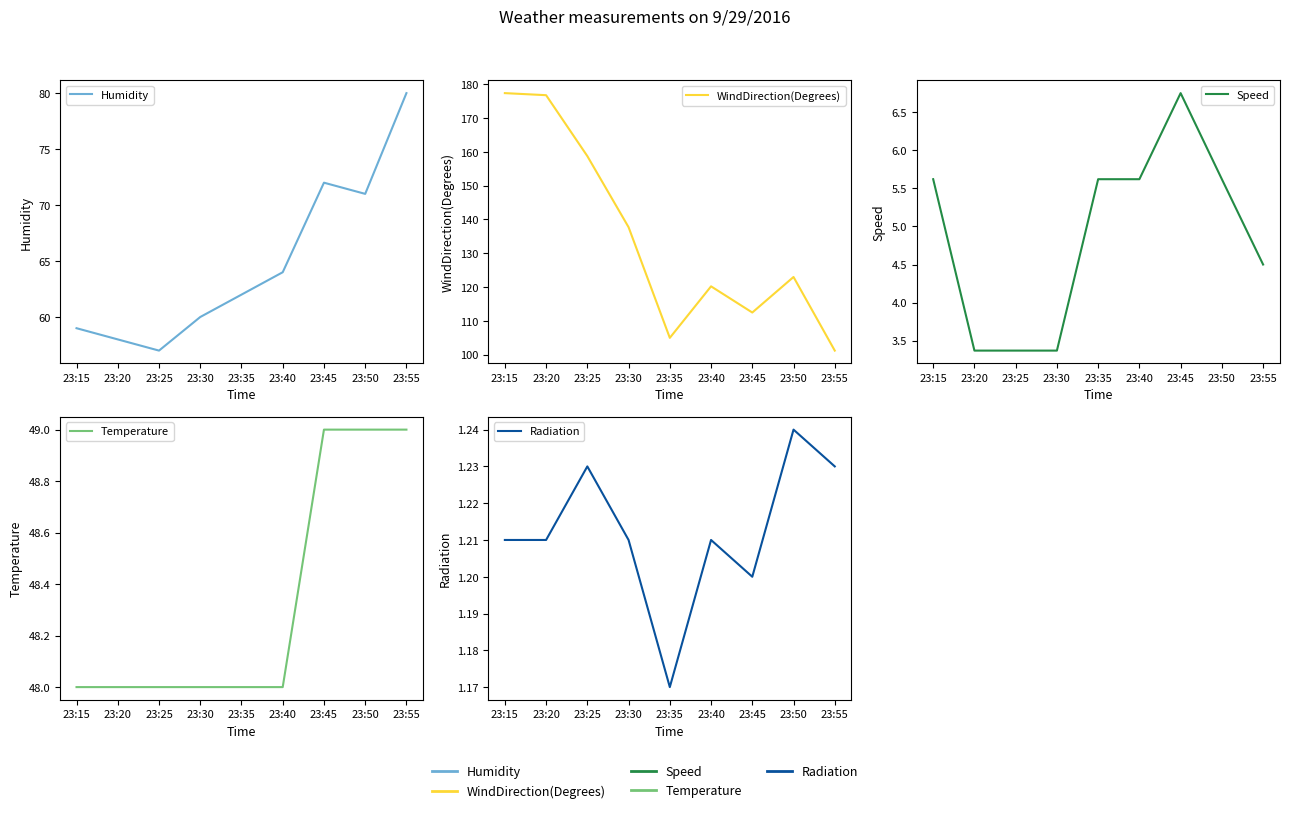

Reading right to left, transcribe all the data shown in this chart.

Humidity: 23:55=80.0	23:50=71.0	23:45=72.0	23:40=64.0	23:35=62.0	23:30=60.0	23:25=57.0	23:20=58.0	23:15=59.0
WindDirection(Degrees): 23:55=101.2	23:50=123.0	23:45=112.5	23:40=120.2	23:35=105.0	23:30=137.7	23:25=158.8	23:20=176.8	23:15=177.4
Speed: 23:55=4.5	23:50=5.6	23:45=6.8	23:40=5.6	23:35=5.6	23:30=3.4	23:25=3.4	23:20=3.4	23:15=5.6
Temperature: 23:55=49.0	23:50=49.0	23:45=49.0	23:40=48.0	23:35=48.0	23:30=48.0	23:25=48.0	23:20=48.0	23:15=48.0
Radiation: 23:55=1.2	23:50=1.2	23:45=1.2	23:40=1.2	23:35=1.2	23:30=1.2	23:25=1.2	23:20=1.2	23:15=1.2